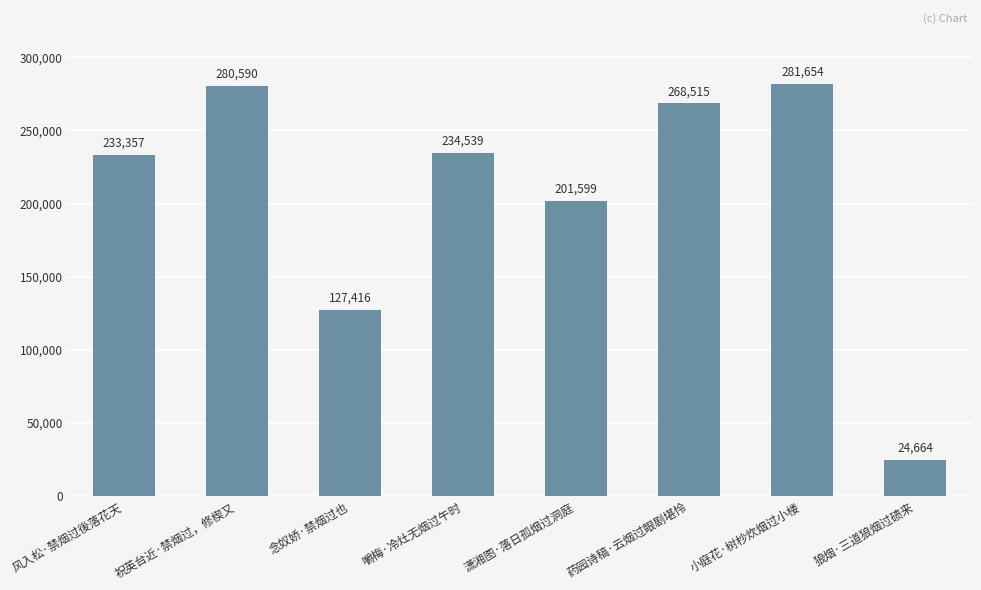

List the labels in order of value, largest first.

小庭花·树杪炊烟过小楼, 祝英台近·禁烟过，修楔又, 药园诗稿·云烟过眼剧堪怜, 嚼梅·冷灶无烟过午时, 风入松·禁烟过後落花天, 潇湘图·落日孤烟过洞庭, 念奴娇·禁烟过也, 狼烟·三道狼烟过碛来